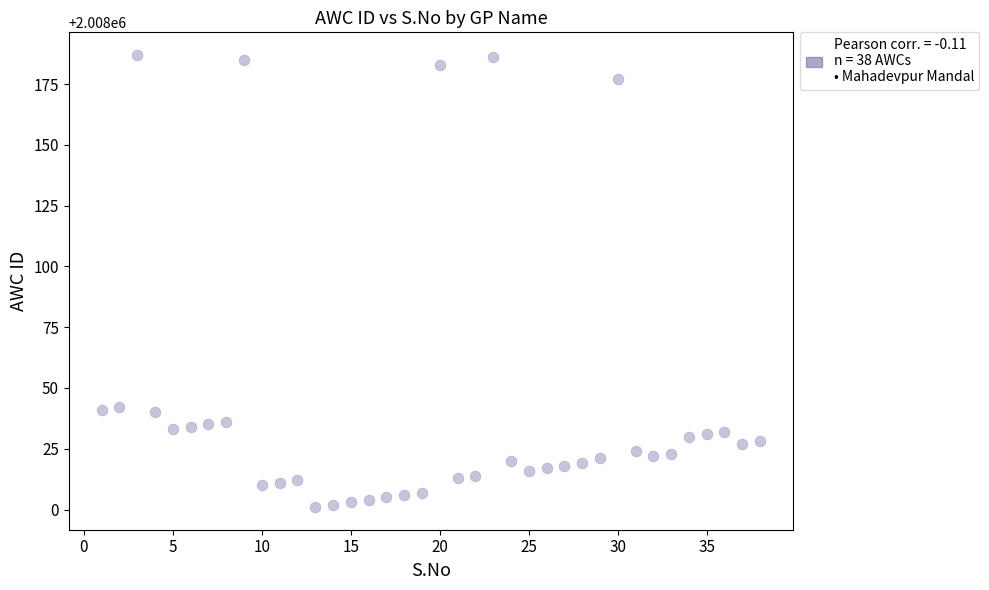

What is the range of X values (max minus min)?

37